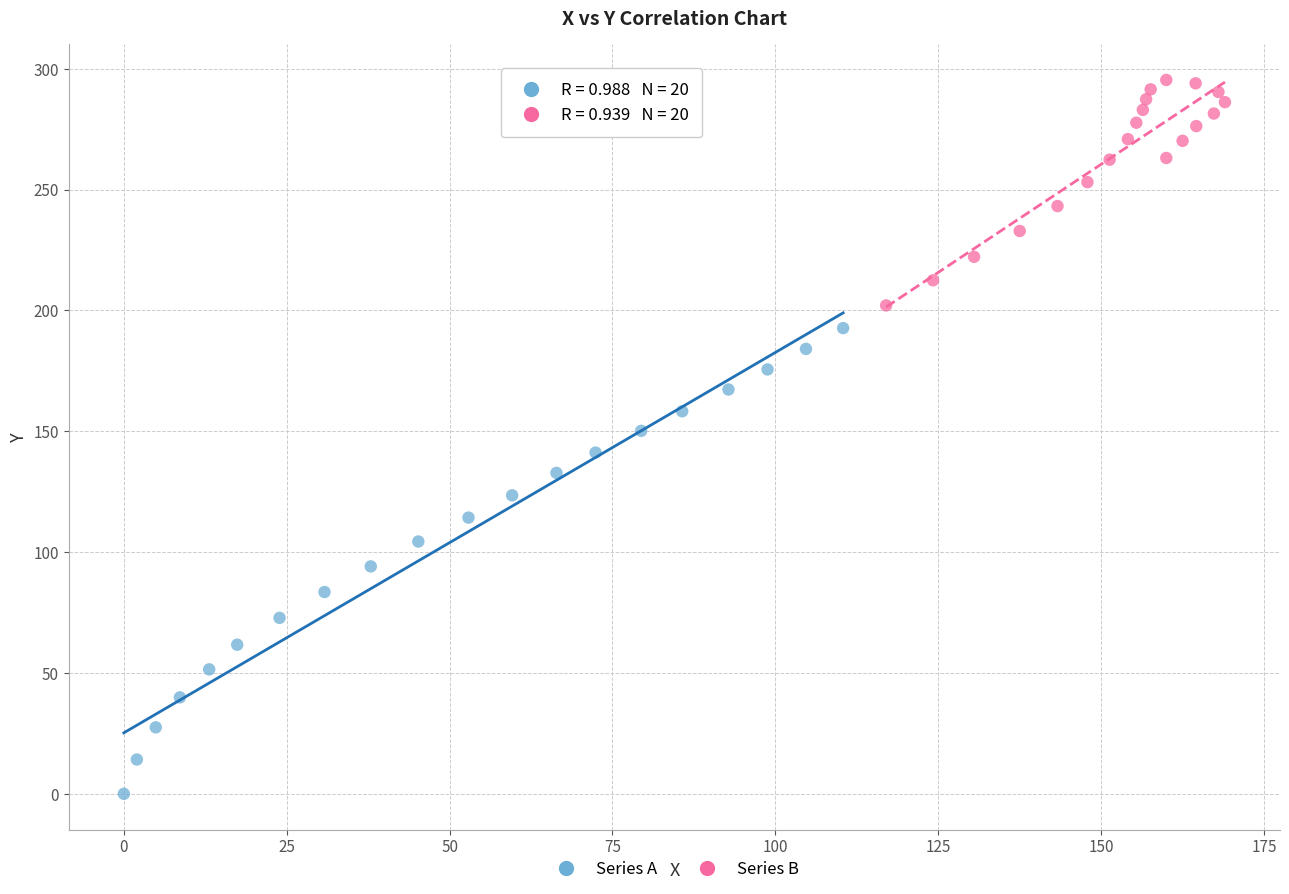

Which series has the largest Y range (max minus min)?

Series A